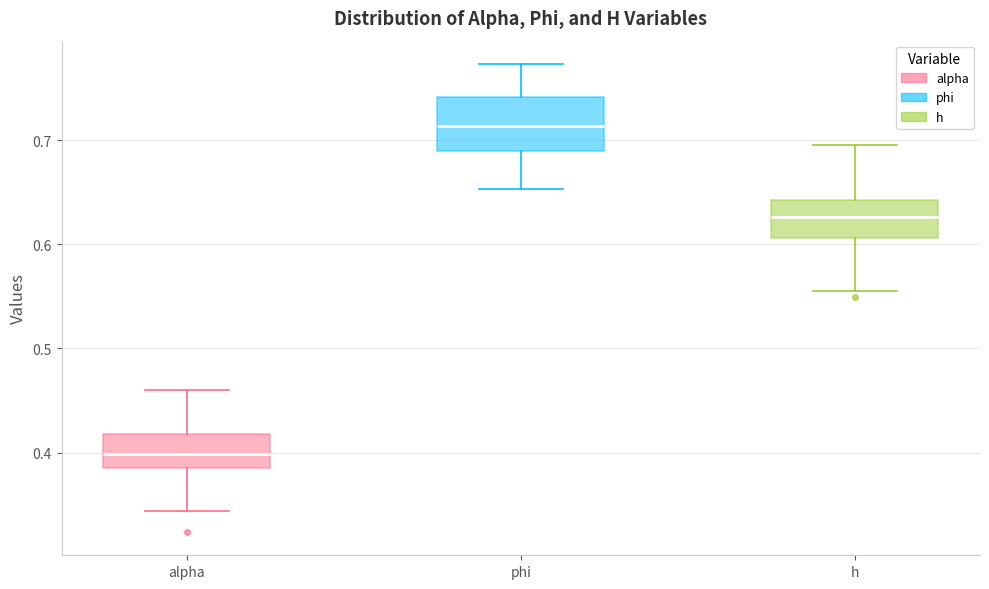

Reading left to right, read every box against the y-axis: the position of its median line, the range the box covers, and the ends of its whiskers. The values are not printed on the chart, so give them approximately, as read against the axis.

alpha: median 0.40, box 0.38 to 0.42, whiskers 0.34 to 0.46
phi: median 0.71, box 0.69 to 0.74, whiskers 0.65 to 0.77
h: median 0.63, box 0.61 to 0.64, whiskers 0.56 to 0.70